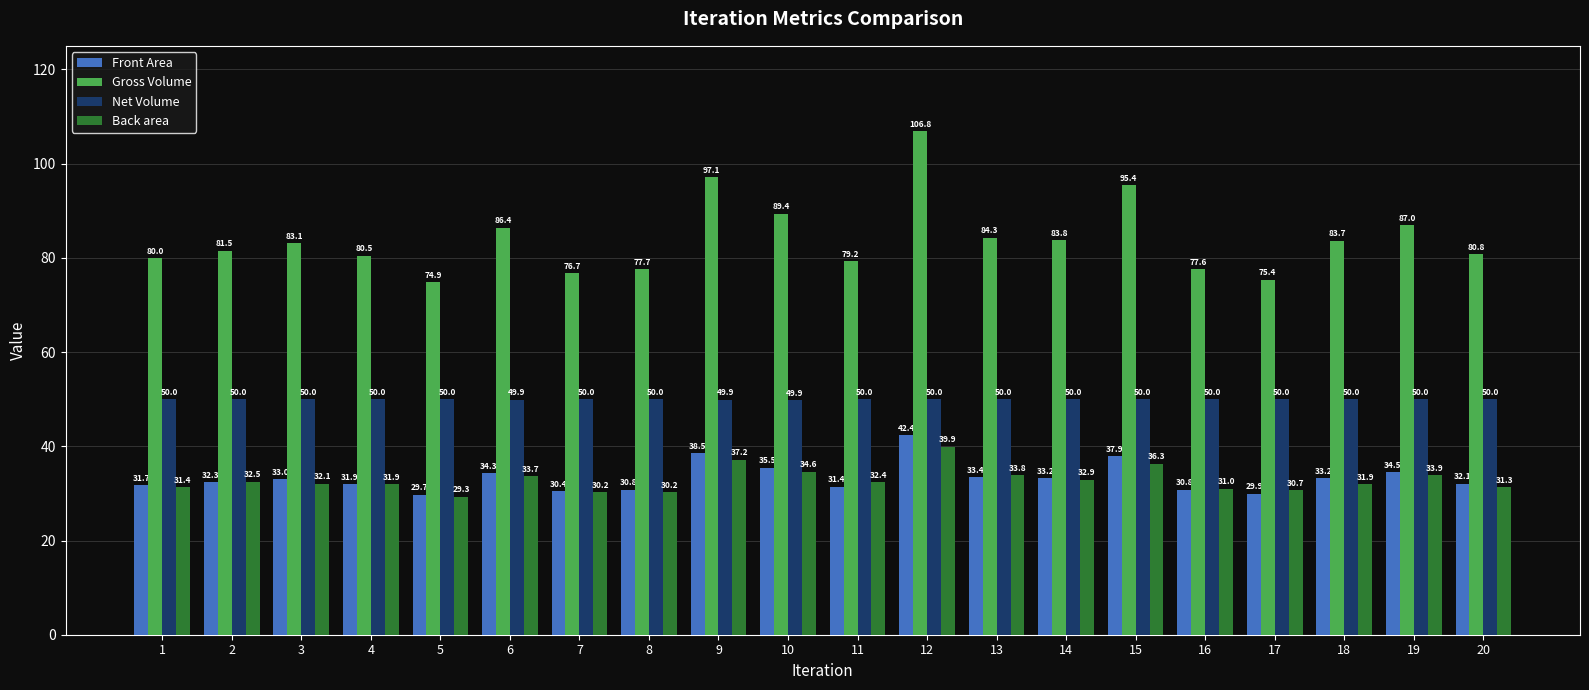

Between 16 and 19, which series saw the biggest shift?

Gross Volume